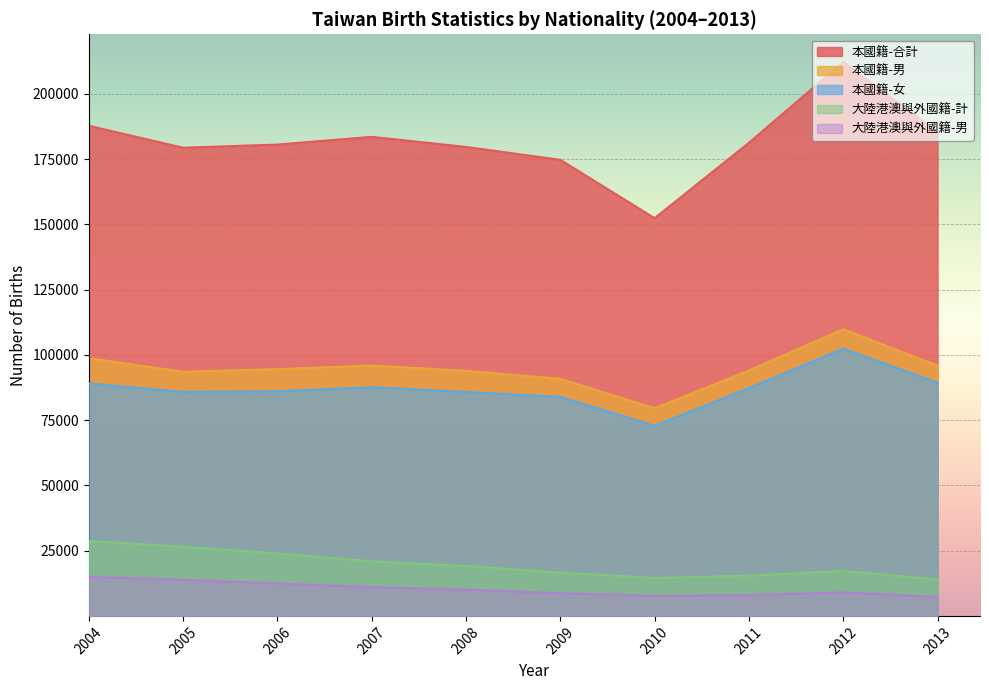

List the series in order of their peak value, lowest first.

大陸港澳與外國籍-男, 大陸港澳與外國籍-計, 本國籍-女, 本國籍-男, 本國籍-合計